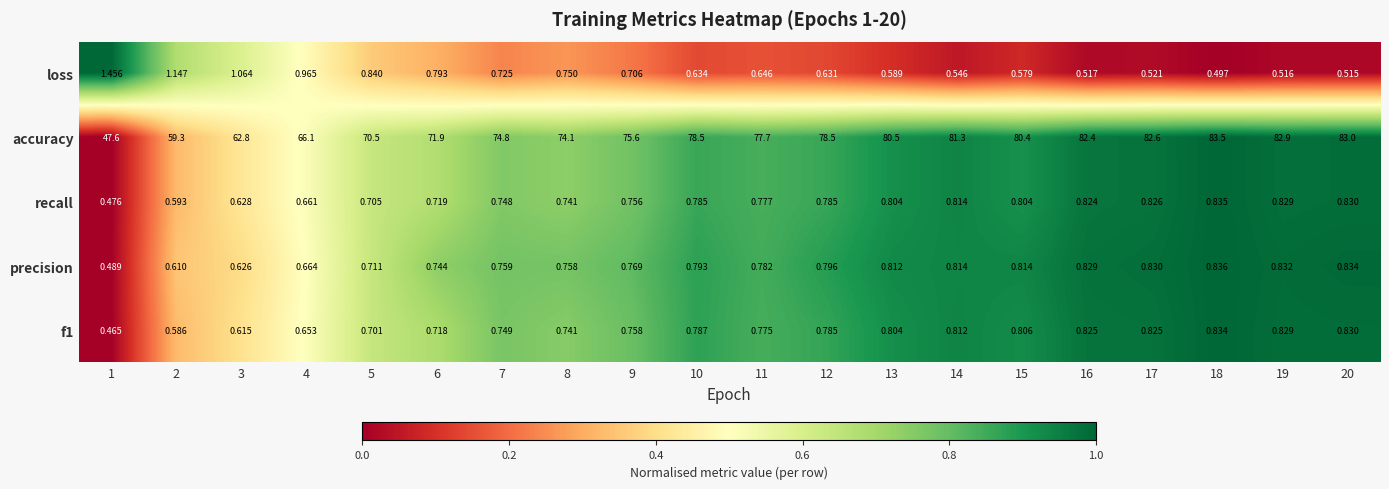

Is the value of loss at 17 greater than the value of precision at 2?

No